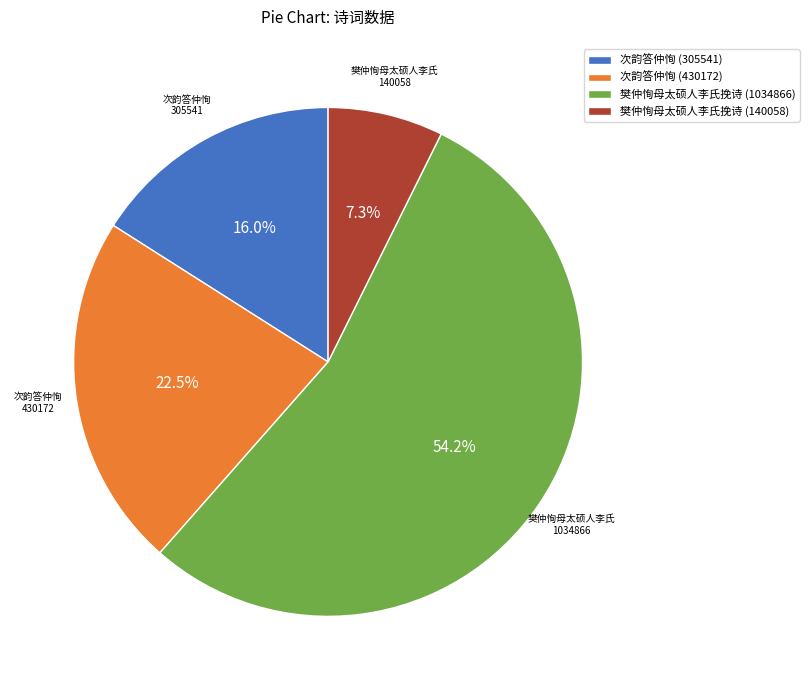

To the nearest percent, what is the combined percentage of 次韵答仲恂 (305541) and 樊仲恂母太硕人李氏挽诗 (140058)?

23%